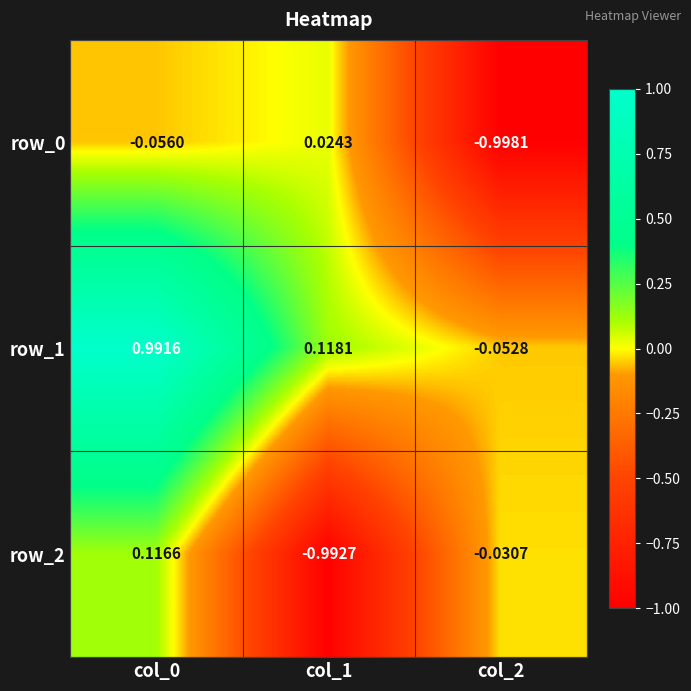

How many values in row_1 are above zero?

2